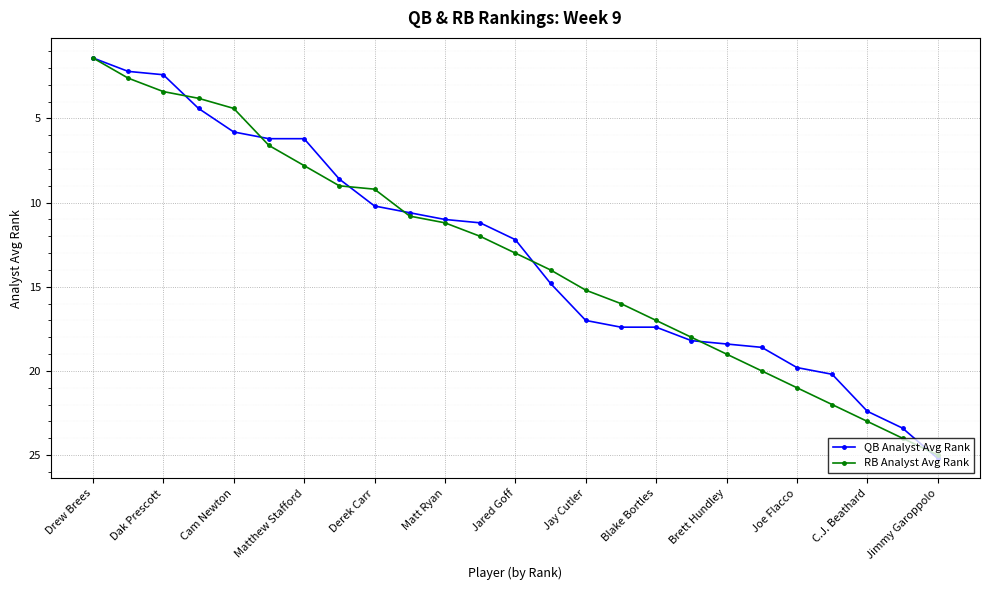

What is the maximum value shown in the chart?

25.2